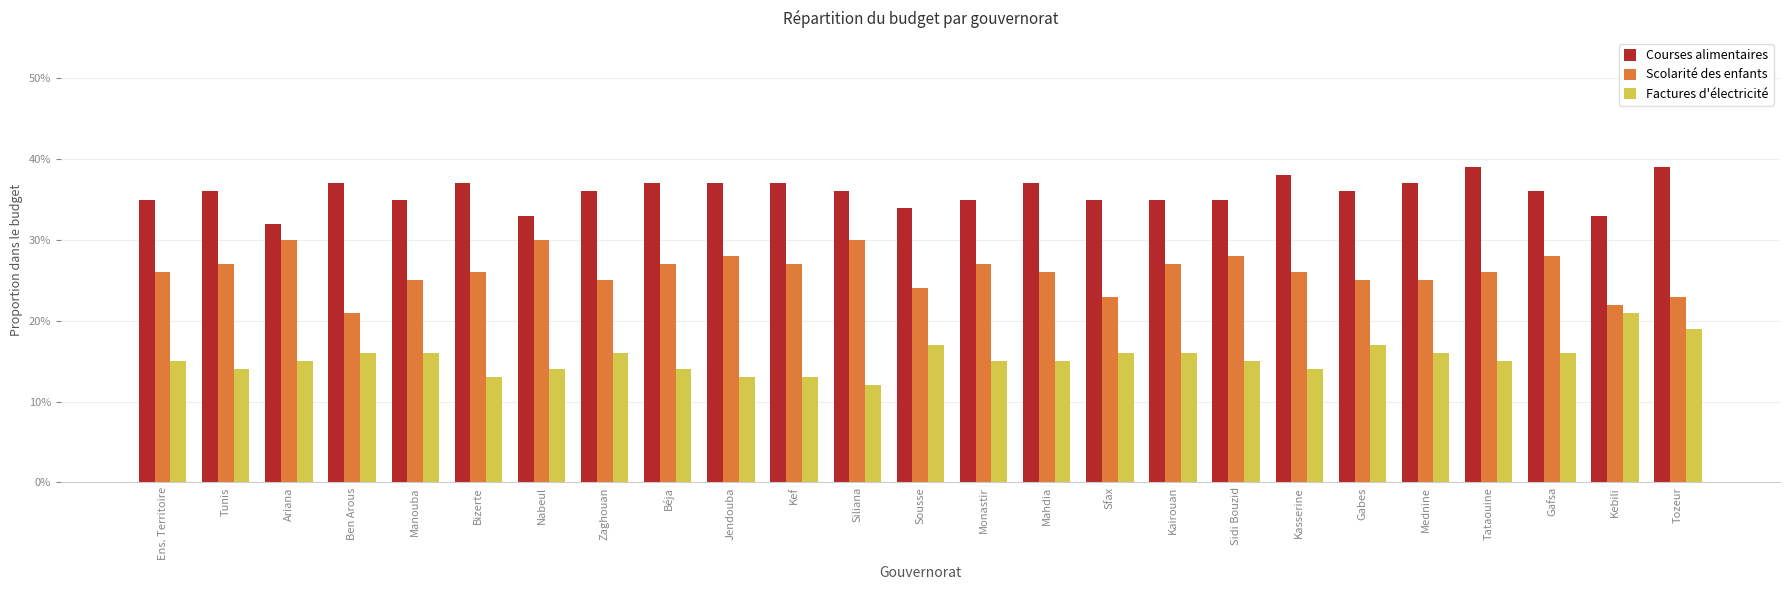

What is the highest value of the Factures d'électricité series?

0.2